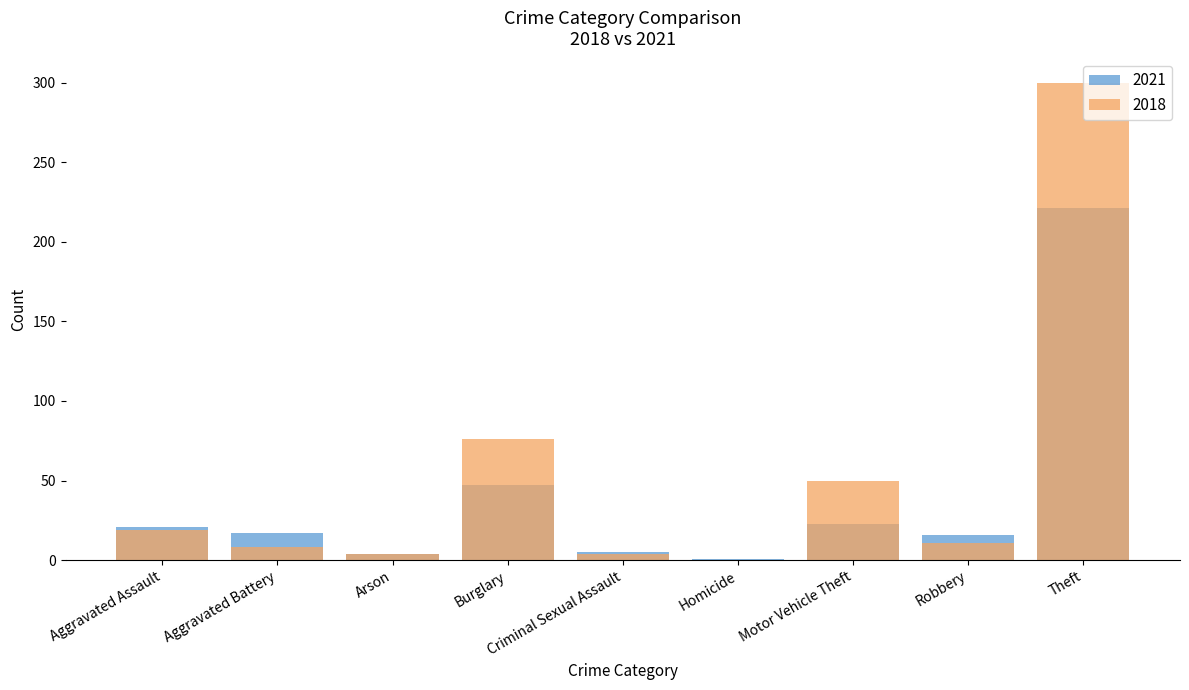

What is the average value of the 2021 series?

39